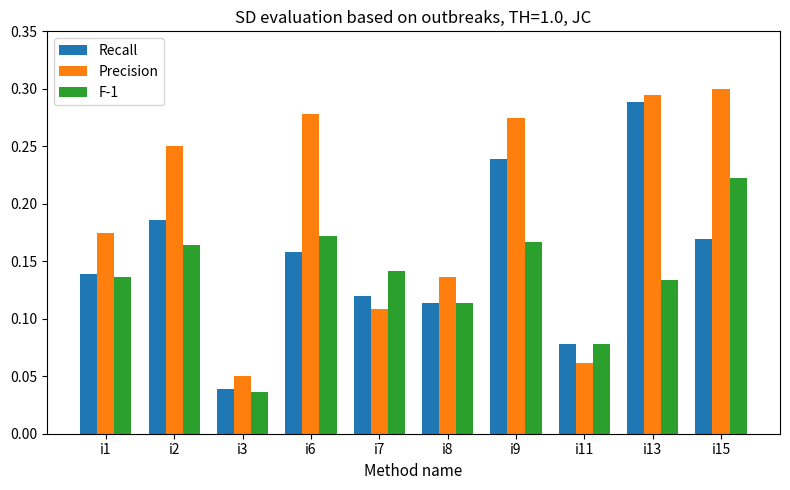

Are the bars grouped side by side (vs. stacked)?

Yes